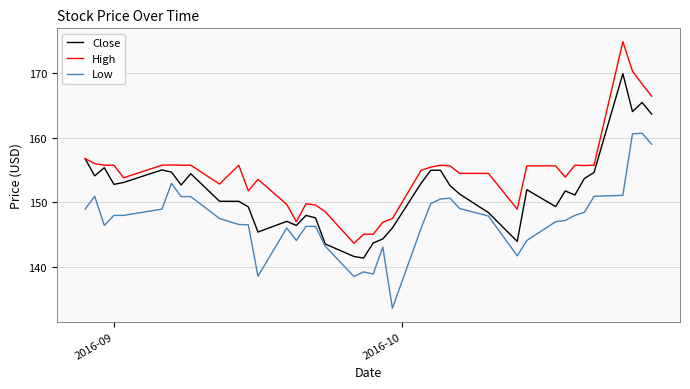

Which series has the widest spread of values?

High